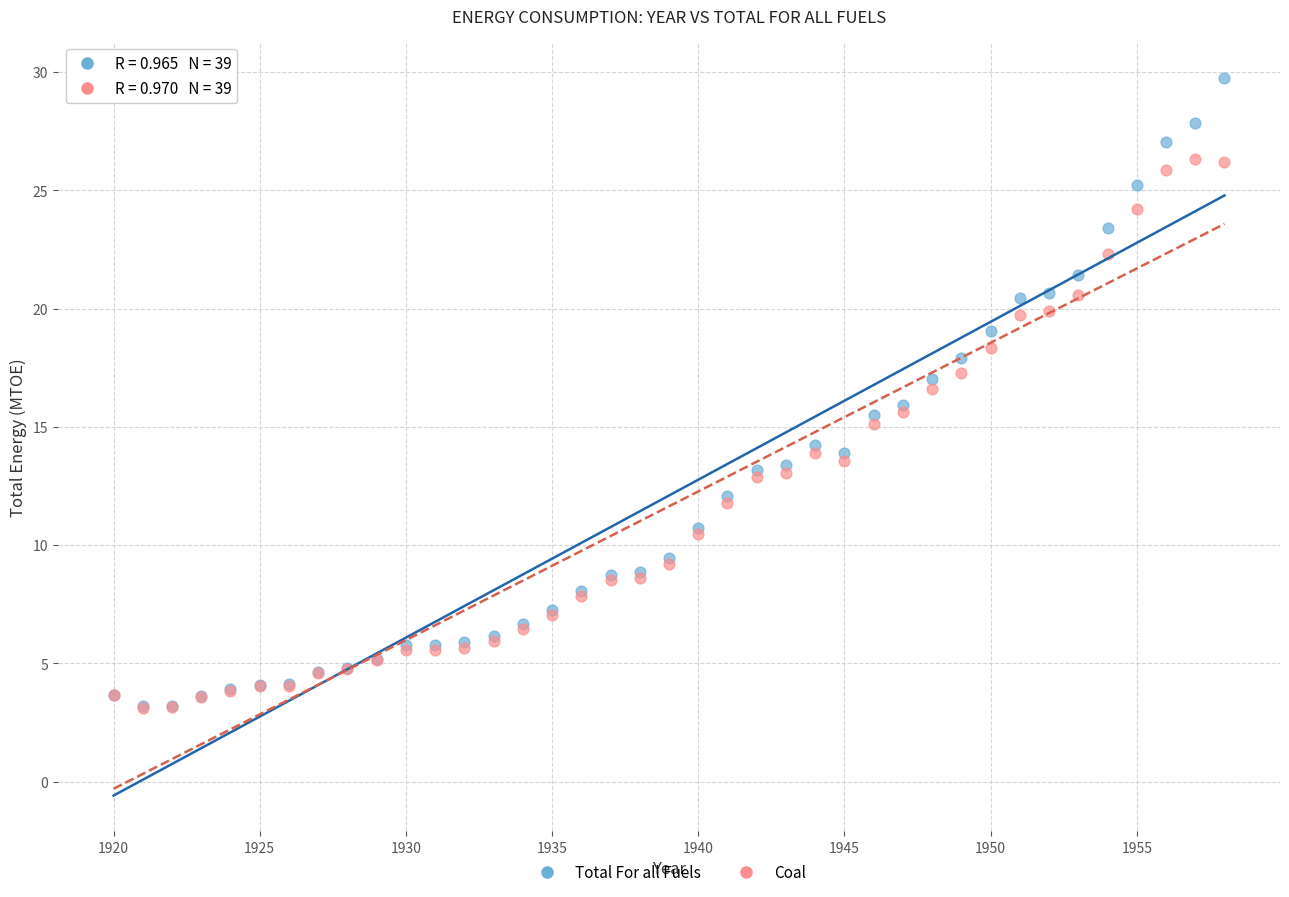

Which series reaches the maximum Y coordinate?

Total For all Fuels